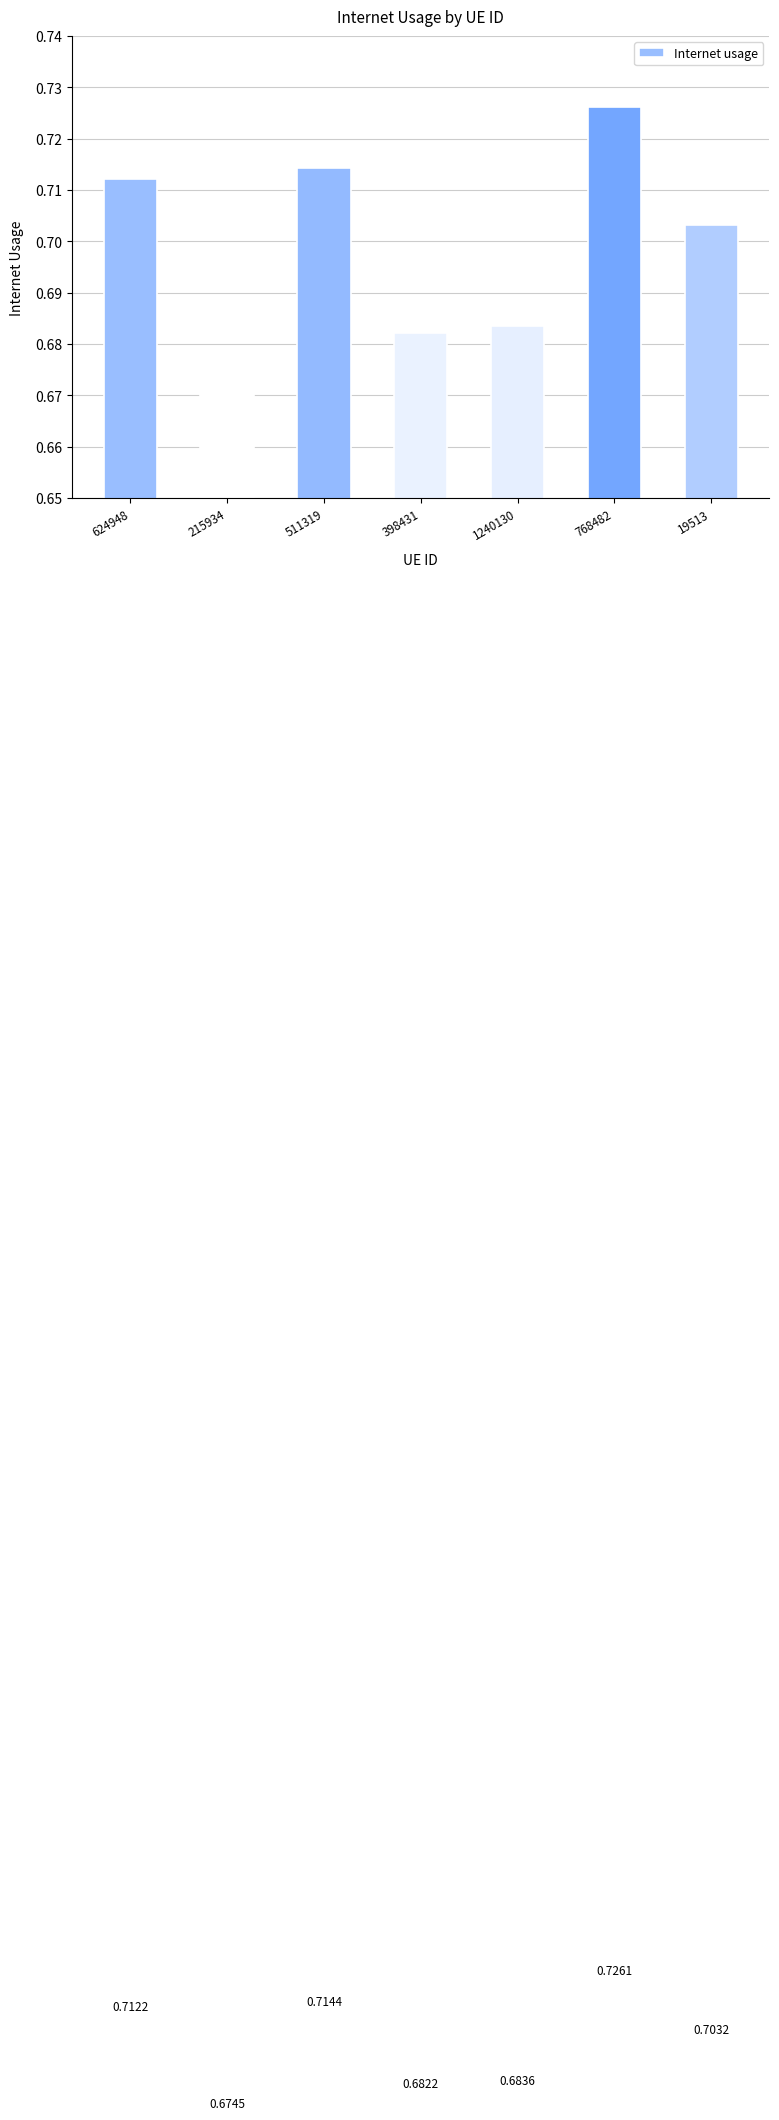

True or false: the data shows 0.7 at 768482.

True